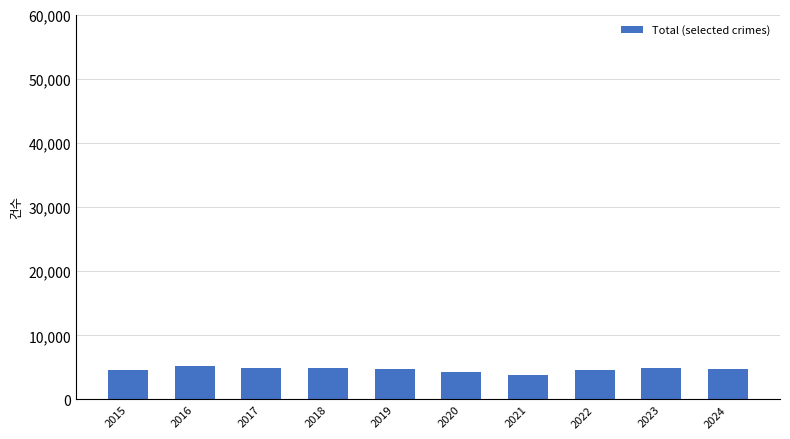

What is the ratio of the value at 2015 to the value at 2021?

1.2